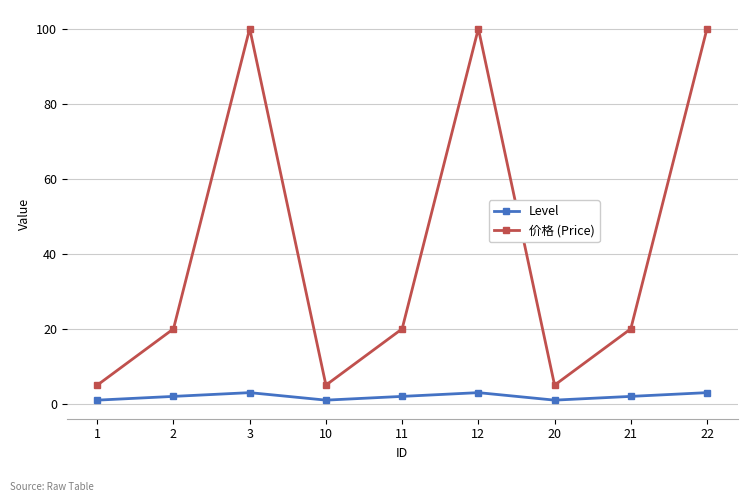

Reading left to right, list all the values displayed in this chart.

Level: 1	2	3	1	2	3	1	2	3
价格 (Price): 5	20	100	5	20	100	5	20	100